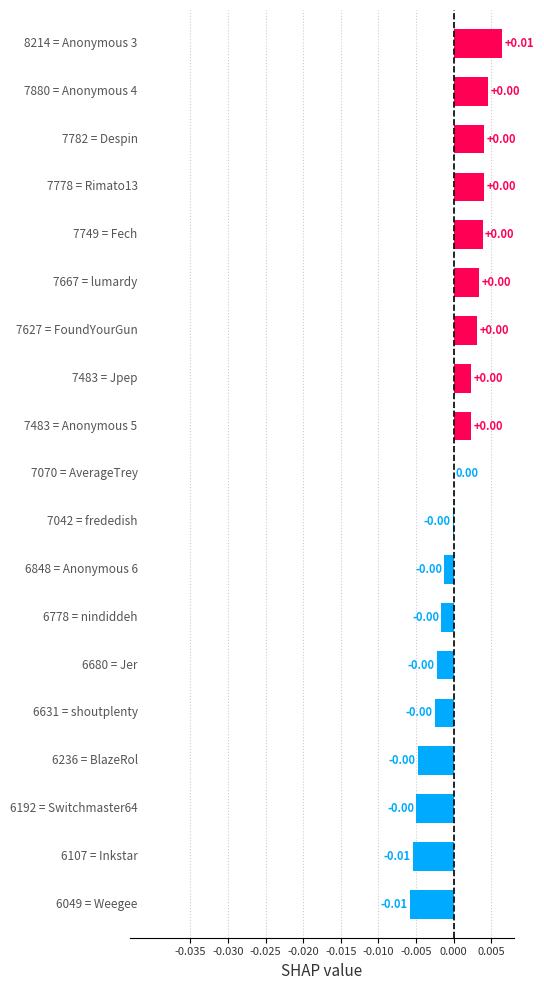

How many data points does each series have?

19